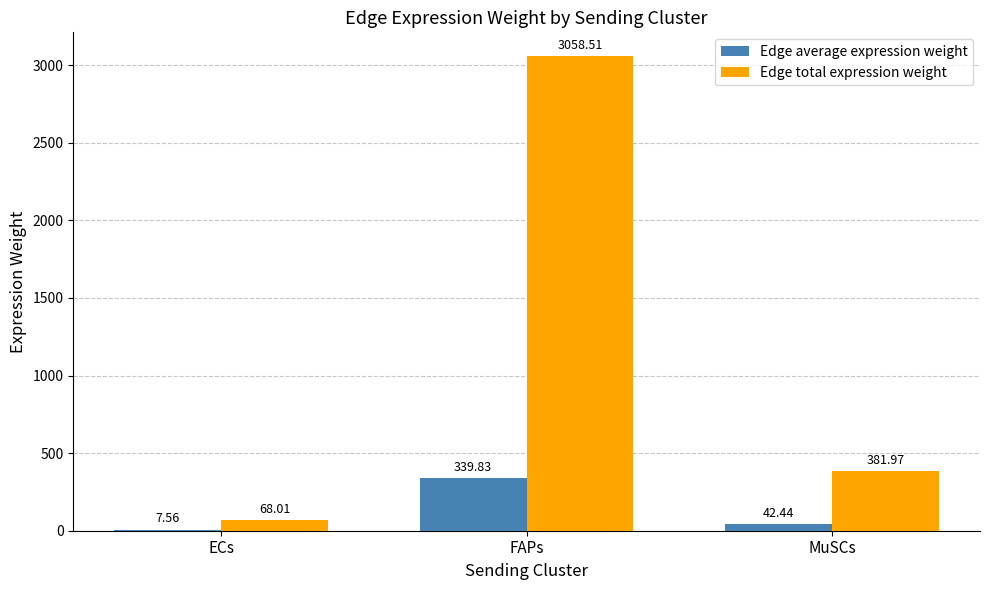

Where does the Edge total expression weight series first go above 381?

FAPs